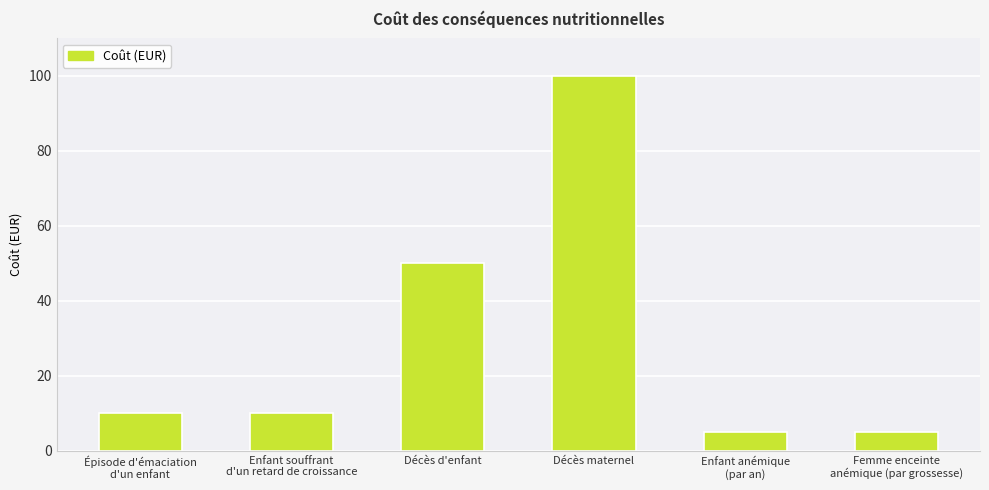

Reading left to right, extract all data points from this chart.

Épisode d'émaciation
d'un enfant=10	Enfant souffrant
d'un retard de croissance=10	Décès d'enfant=50	Décès maternel=100	Enfant anémique
(par an)=5	Femme enceinte
anémique (par grossesse)=5